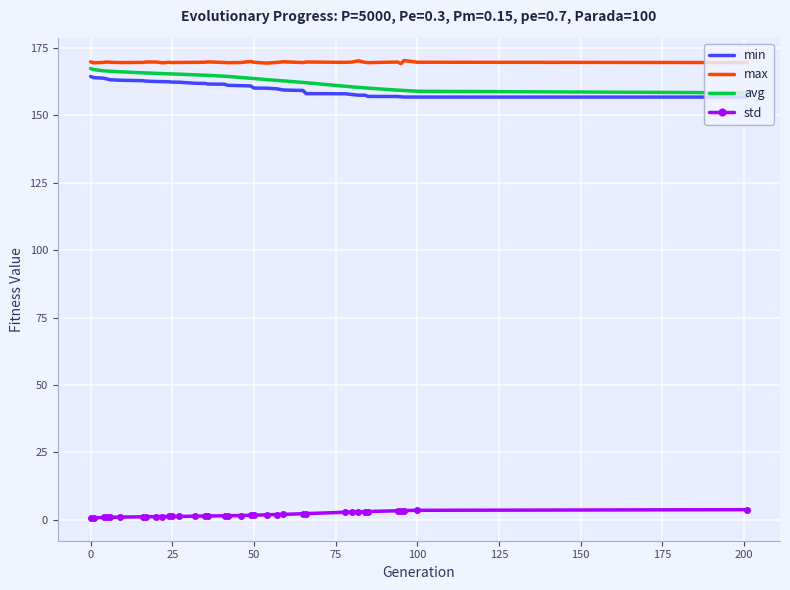

True or false: max has more than 1 points higher than both neighbors.

True